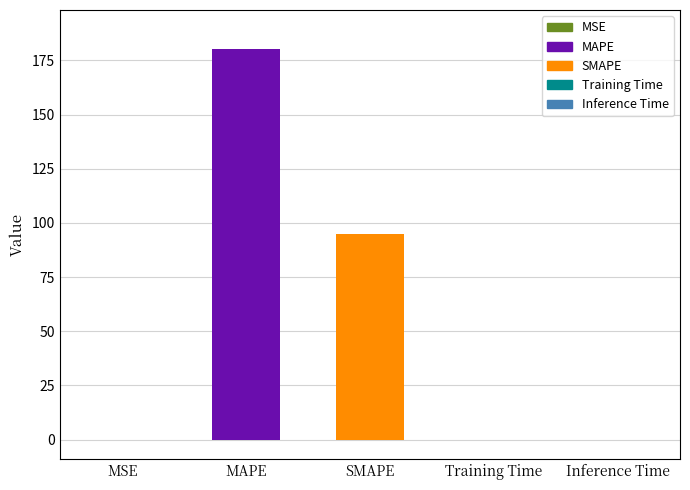

Between SMAPE and MSE, which is larger?

SMAPE